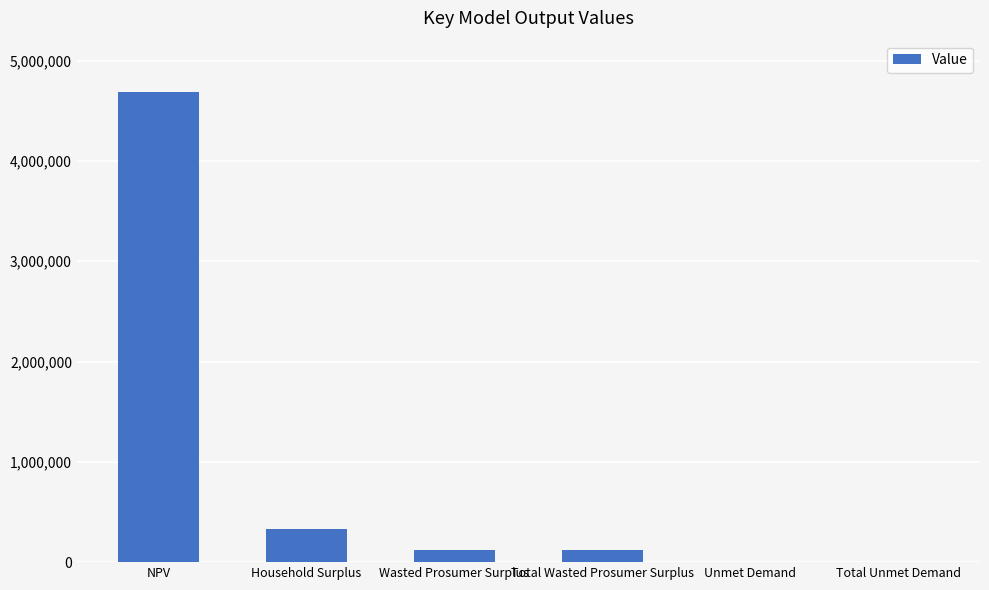

Between Unmet Demand and NPV, which is larger?

NPV